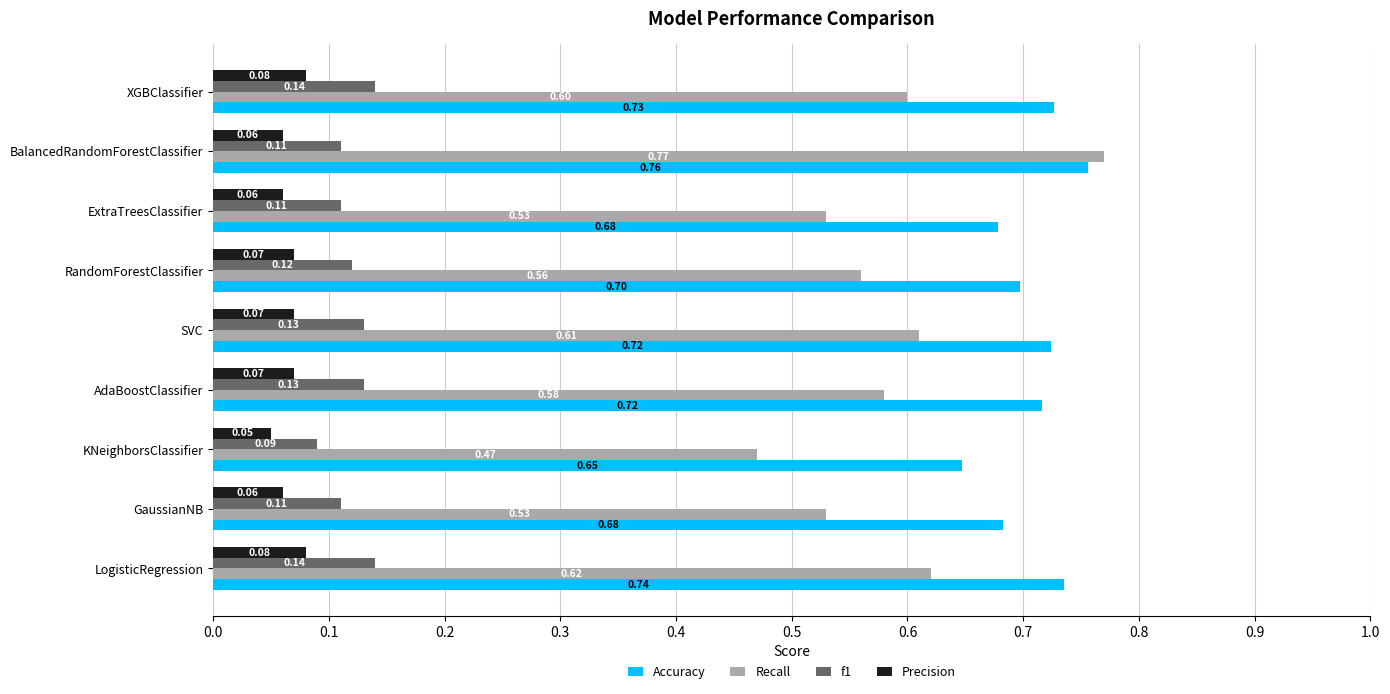

Rank the series at RandomForestClassifier from highest to lowest value.

Accuracy, Recall, f1, Precision